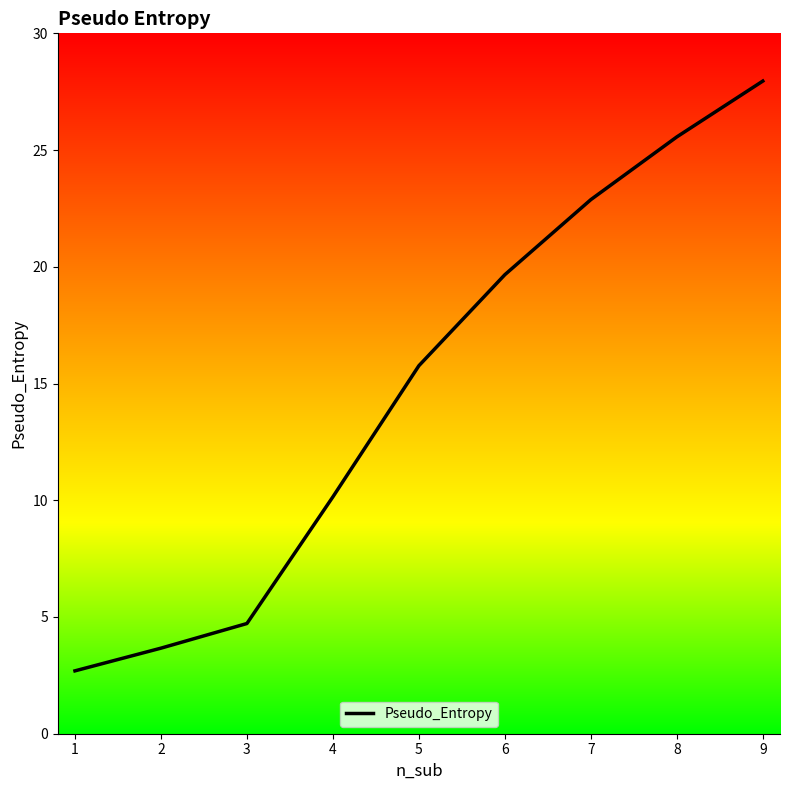

The chart shows a value of 12.6 at 8. True or false?

False